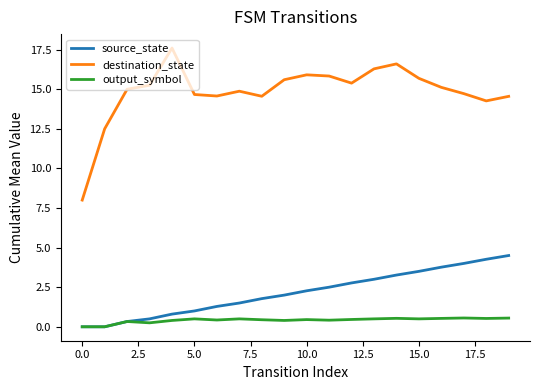

Rank the series by their maximum value, from lowest to highest.

output_symbol, source_state, destination_state